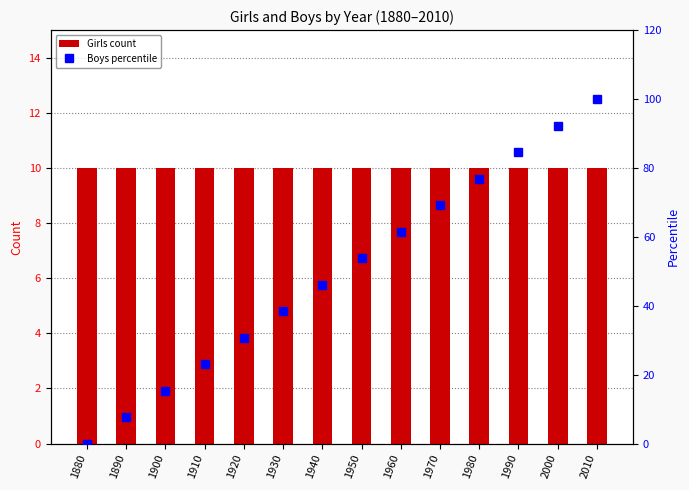

Reading right to left, transcribe all the data shown in this chart.

Girls count: 10.0	10.0	10.0	10.0	10.0	10.0	10.0	10.0	10.0	10.0	10.0	10.0	10.0	10.0
Boys percentile: 100.0	92.3	84.6	76.9	69.2	61.5	53.8	46.2	38.5	30.8	23.1	15.4	7.7	0.0